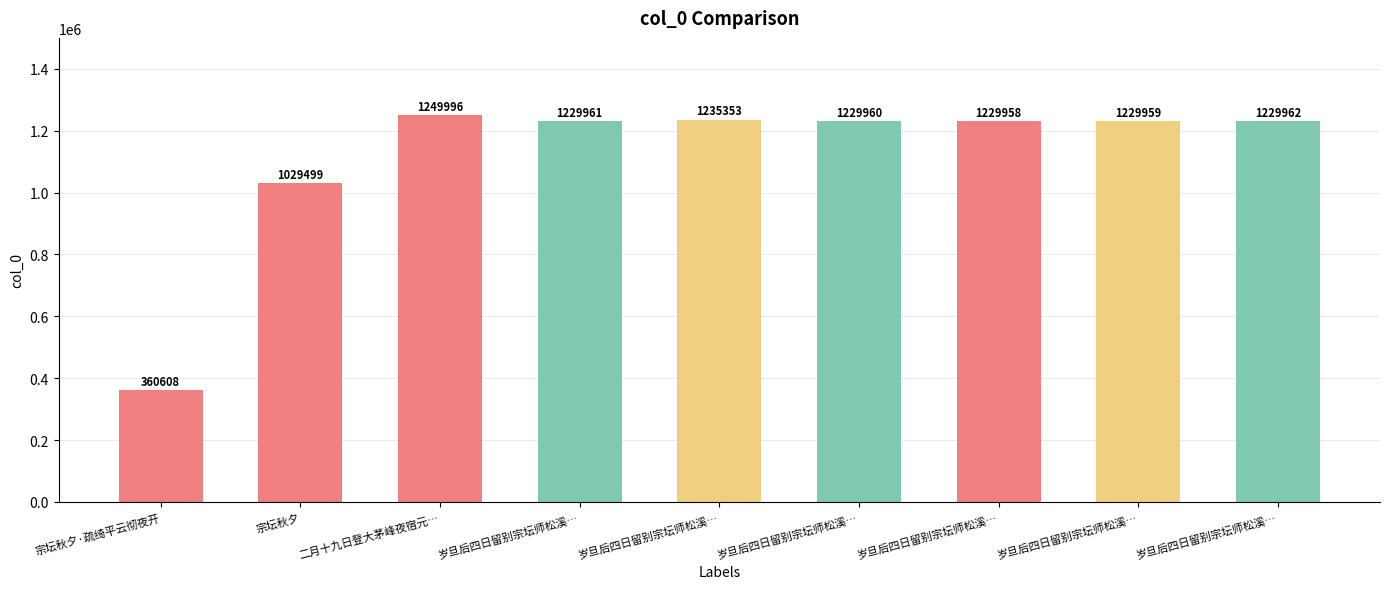

Are the bars horizontal?

No